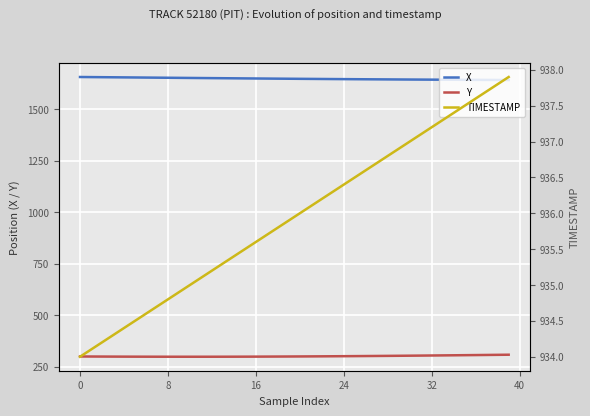

True or false: X and Y cross at least once.

False